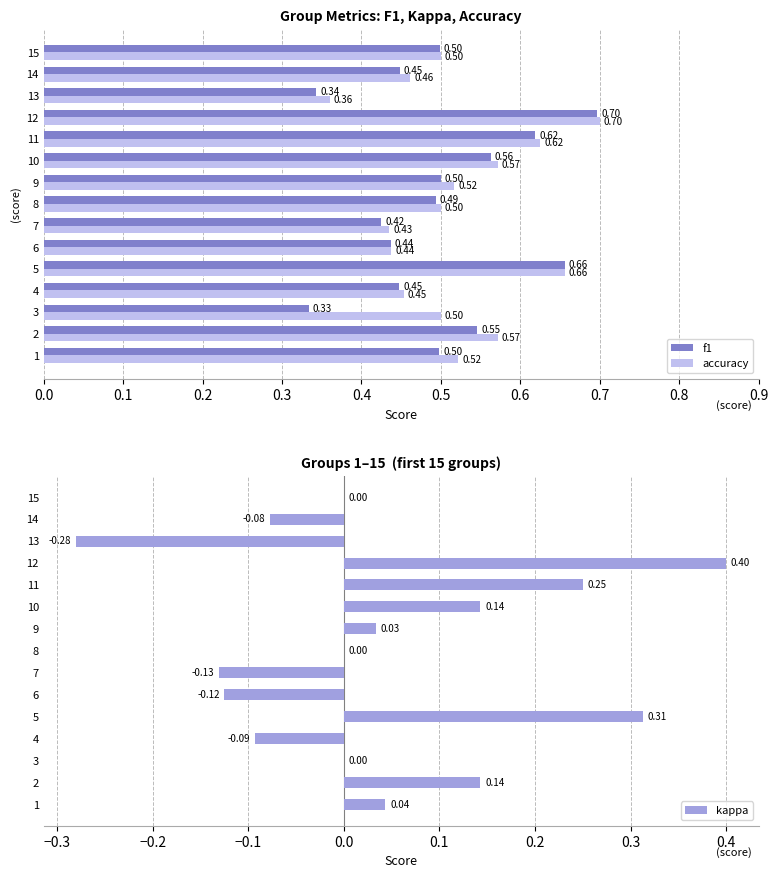

What is the sum of all kappa values?

0.6